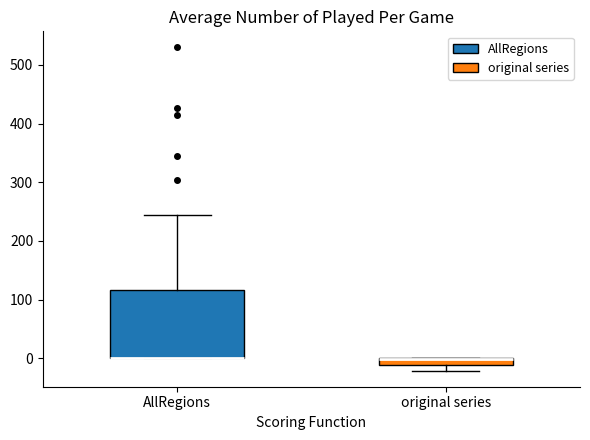

Where is the upper edge of the box for AllRegions on the y-axis? The values are not printed on the chart, so give them approximately, as read against the axis.

120